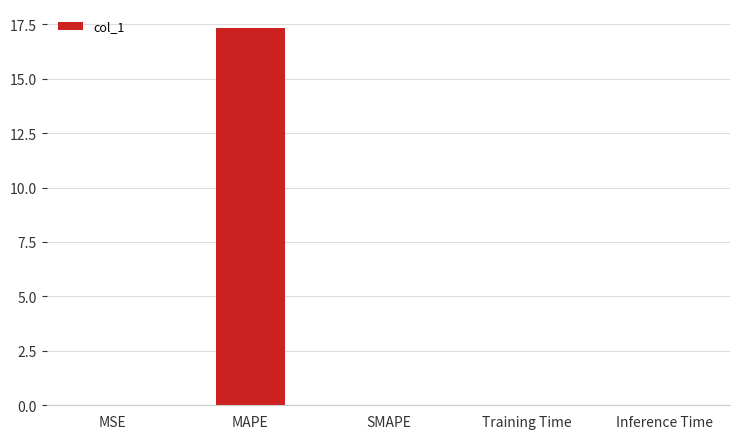

What is the maximum value shown in the chart?

17.3